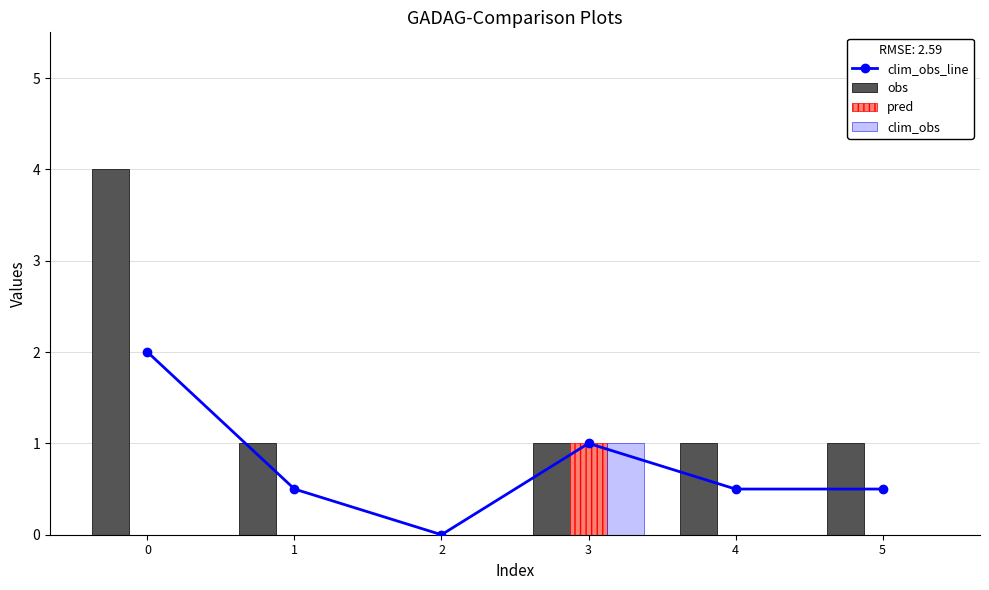

The pred series shows 0.0 at 1. True or false?

True